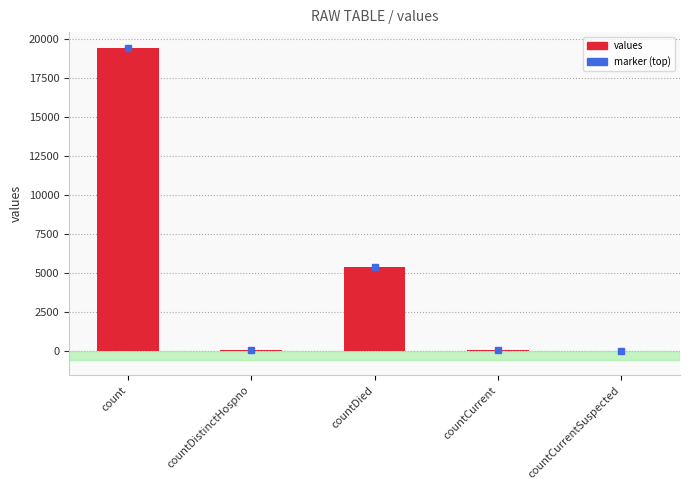

The chart shows a value of 0 at countCurrentSuspected. True or false?

True